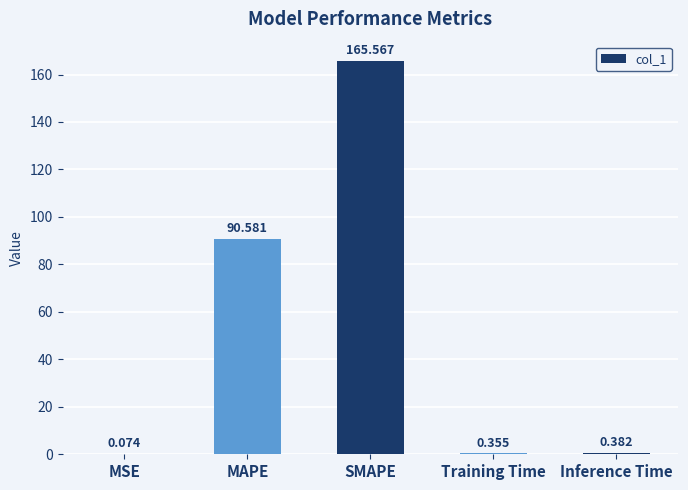

What value does the data have at SMAPE?

165.6